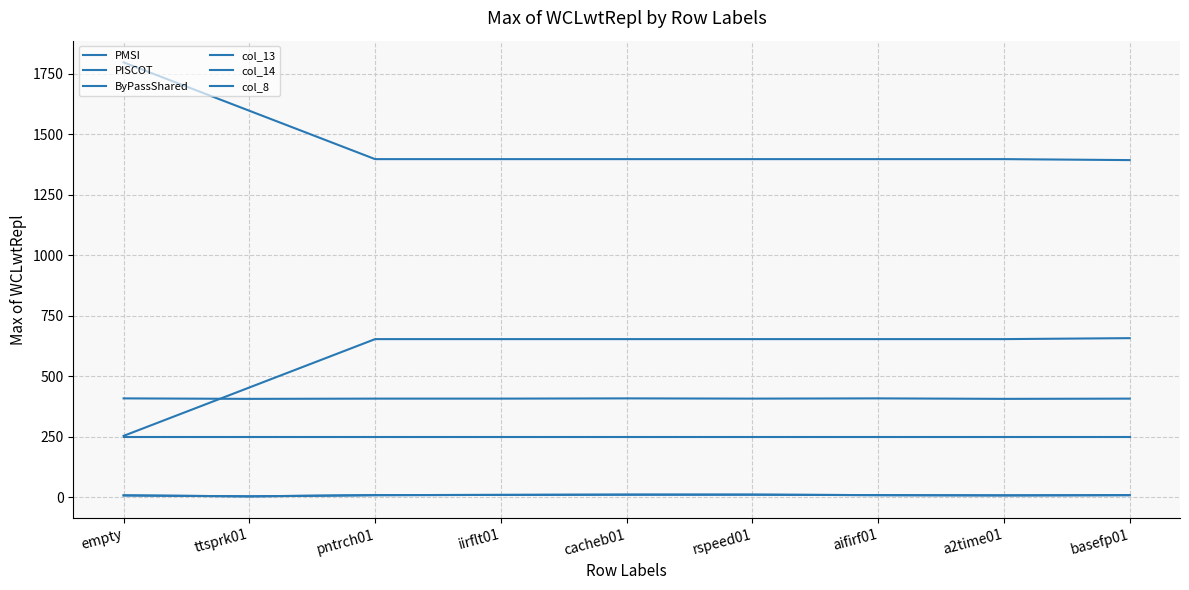

Rank the series at rspeed01 from highest to lowest value.

PMSI, col_8, PISCOT, ByPassShared, col_13, col_14